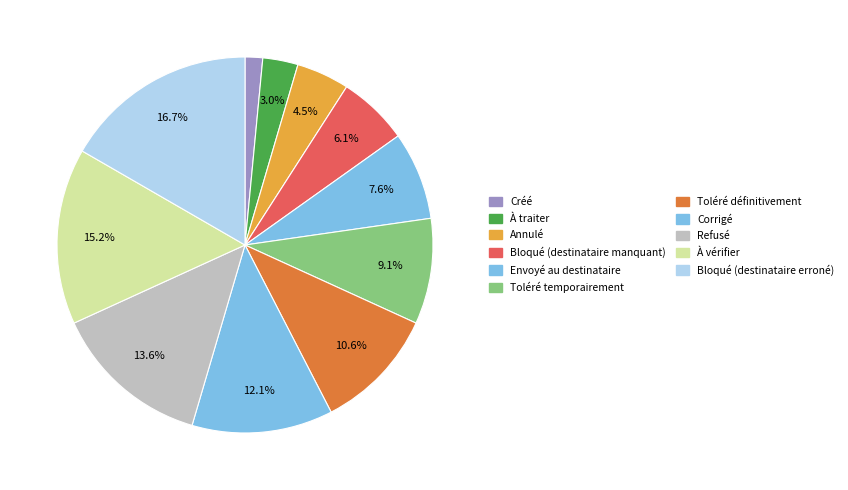

What is the largest slice in the pie chart?

Bloqué (destinataire erroné)